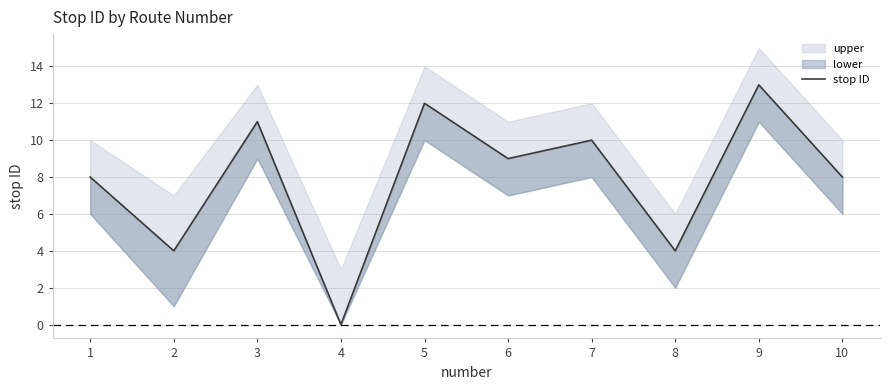

What is the value of the 9th point from the left?

13